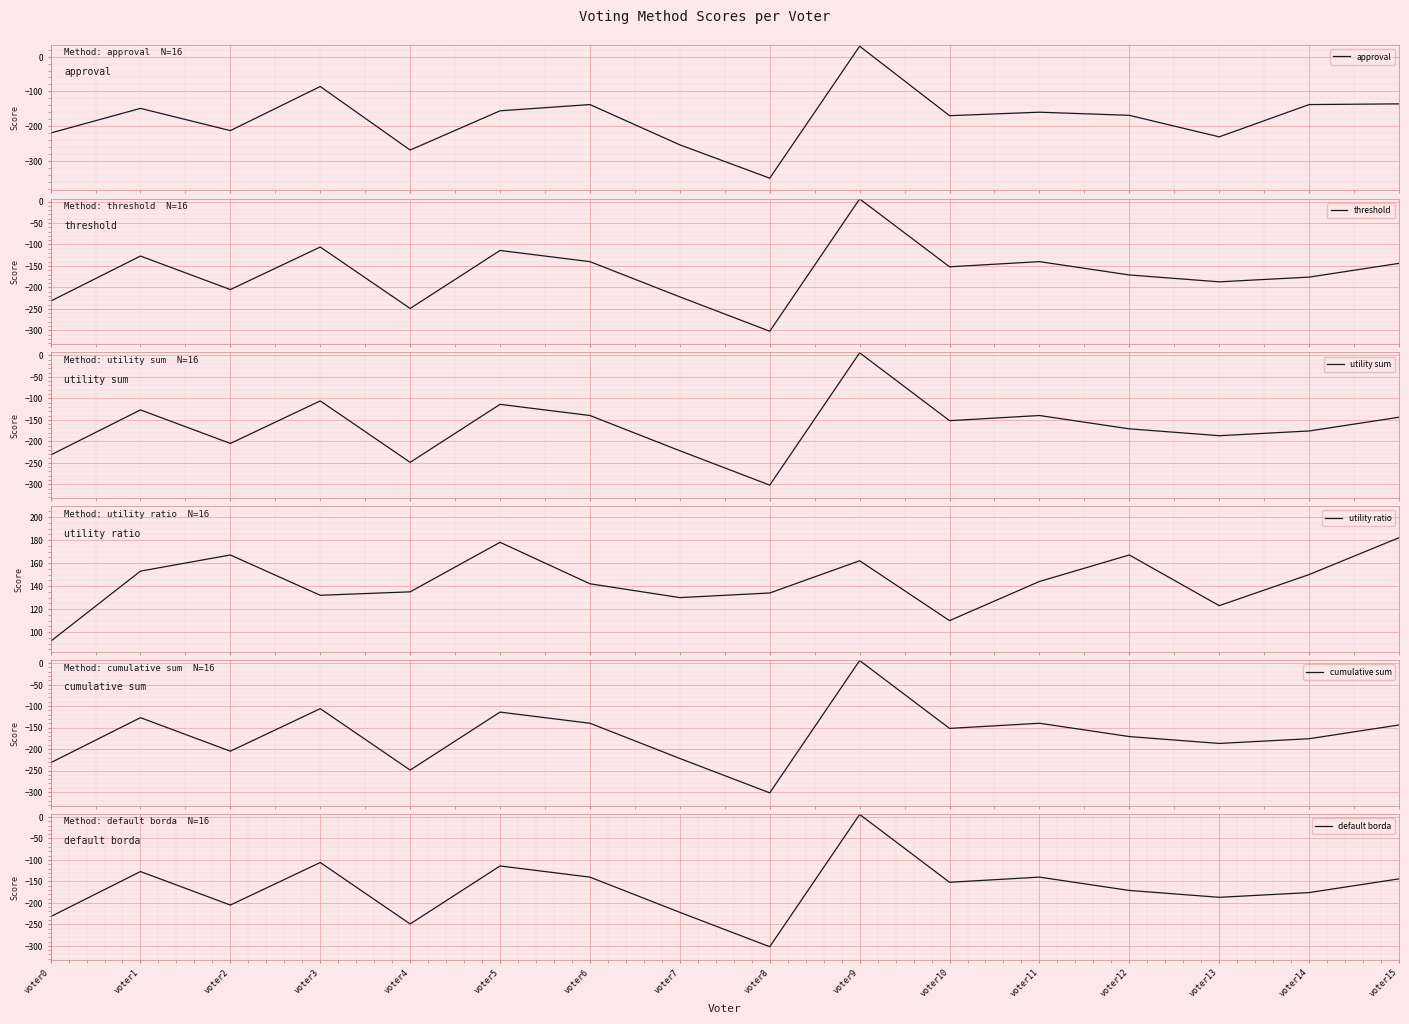

How many data points does each series have?

16